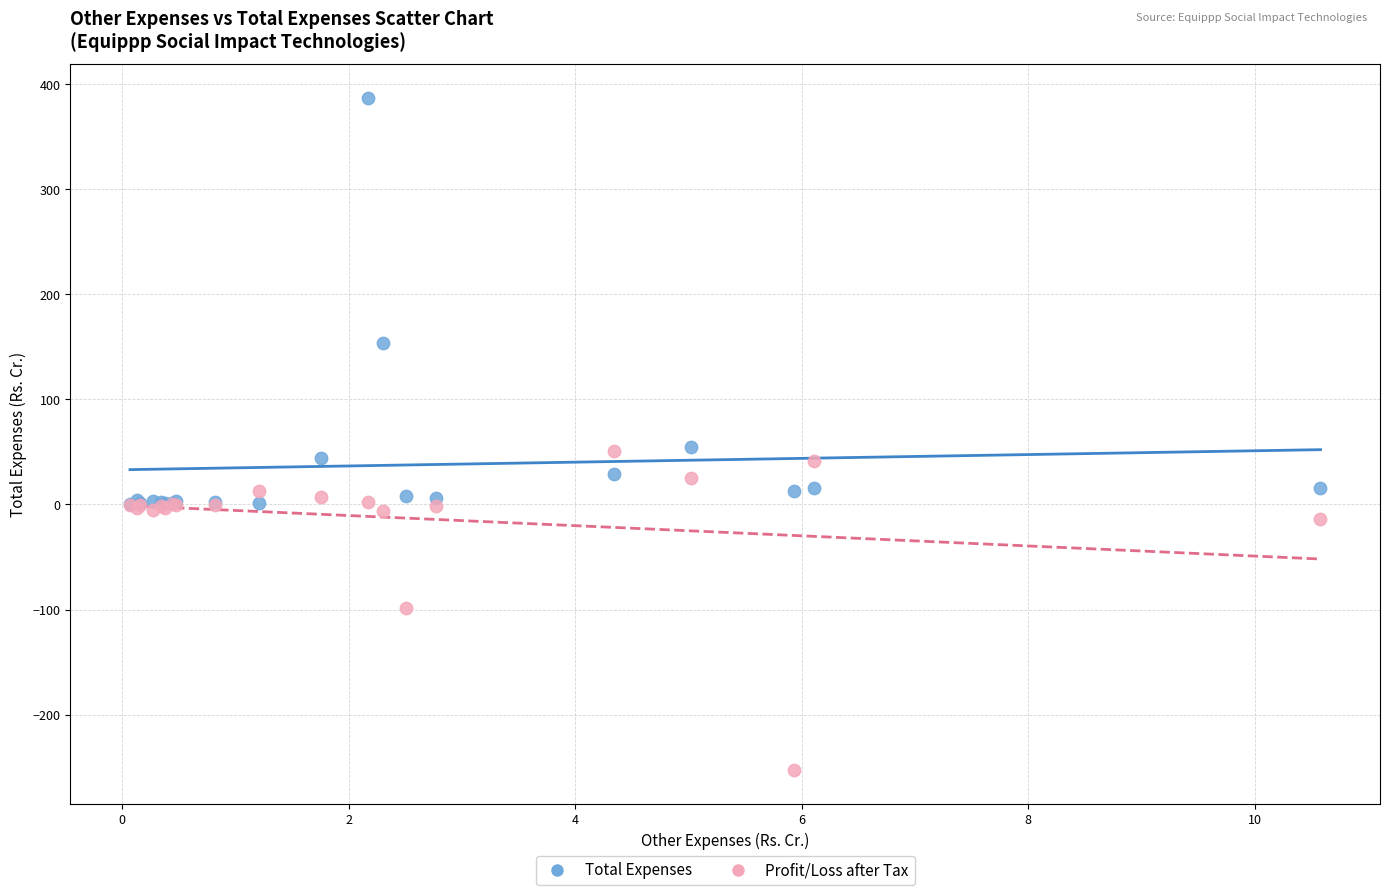

In the Total Expenses series, what Y value is closest to 193?

154.2